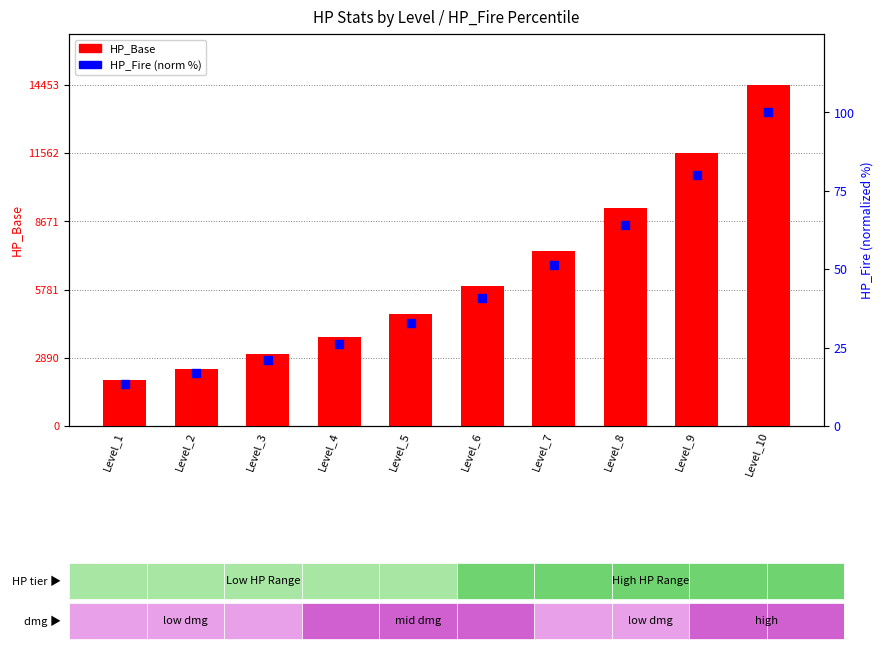

What is the total value across all series at Level_2?

2442.8